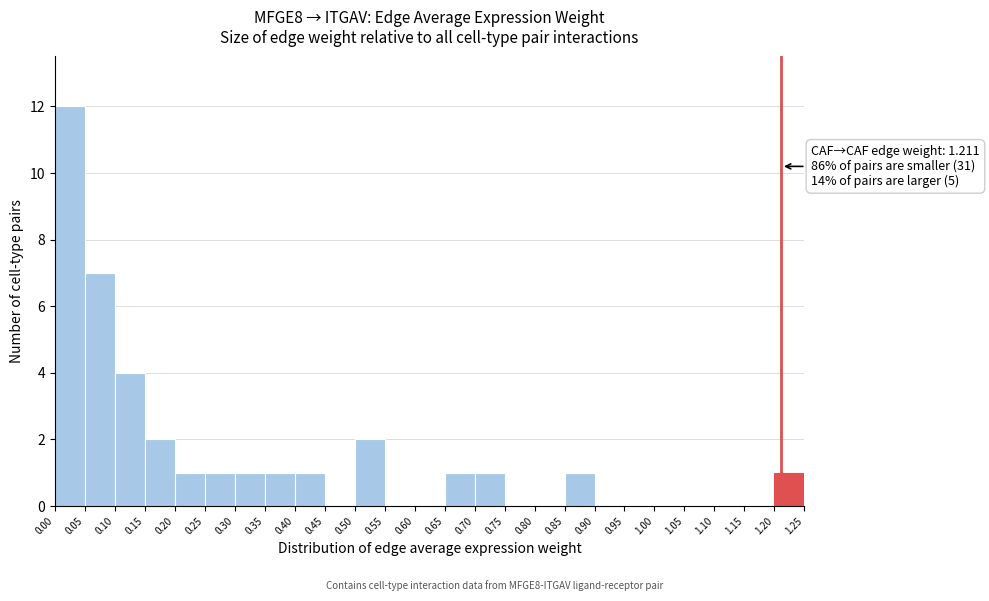

Over which range of the x-axis is the bar tallest?

0.00 to 0.05